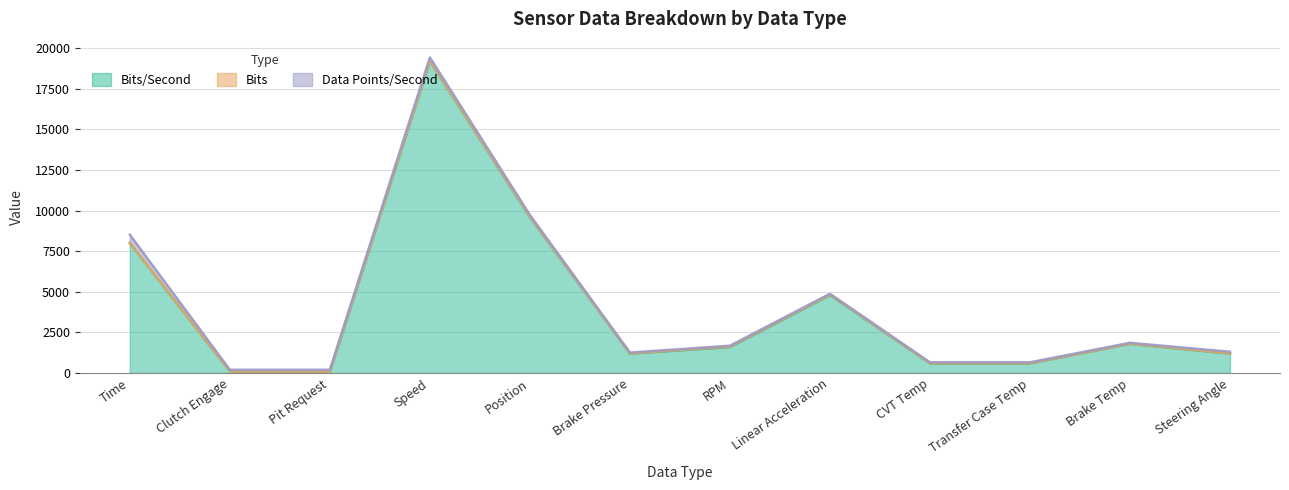

How many lines are shown in the chart?

3